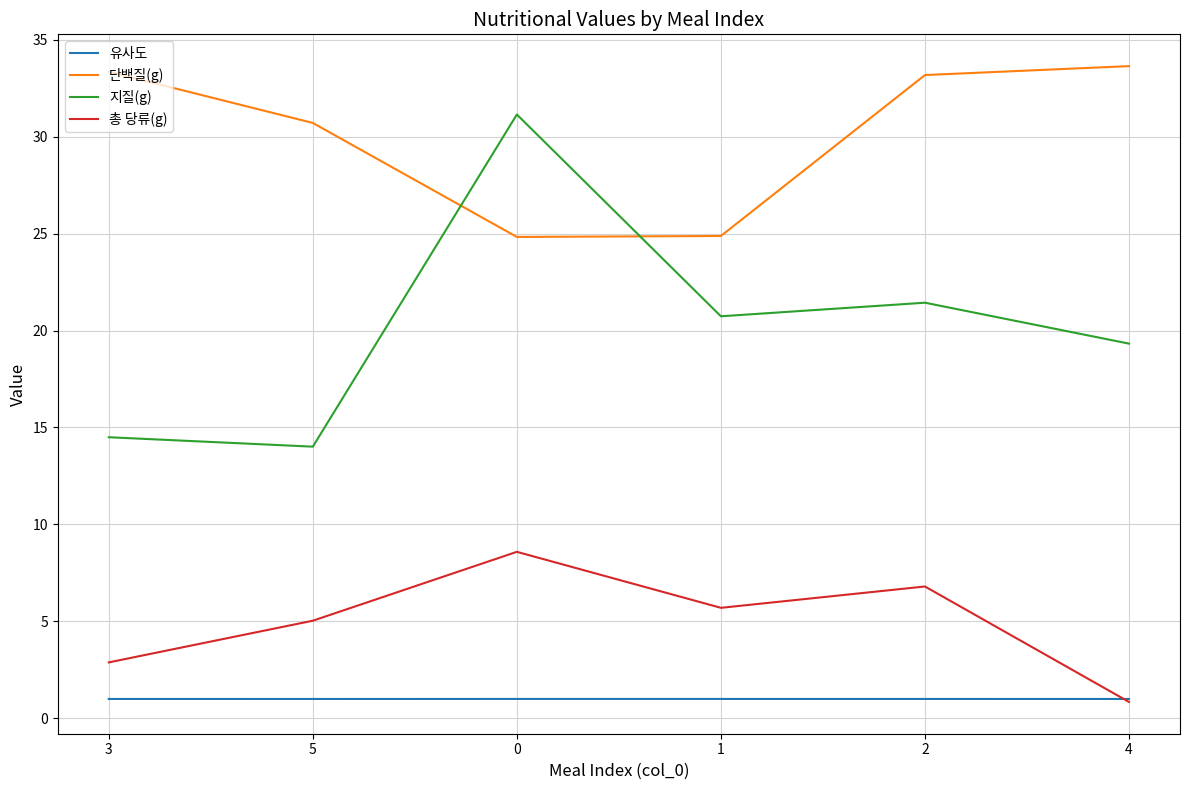

What position from the right is 0?

4